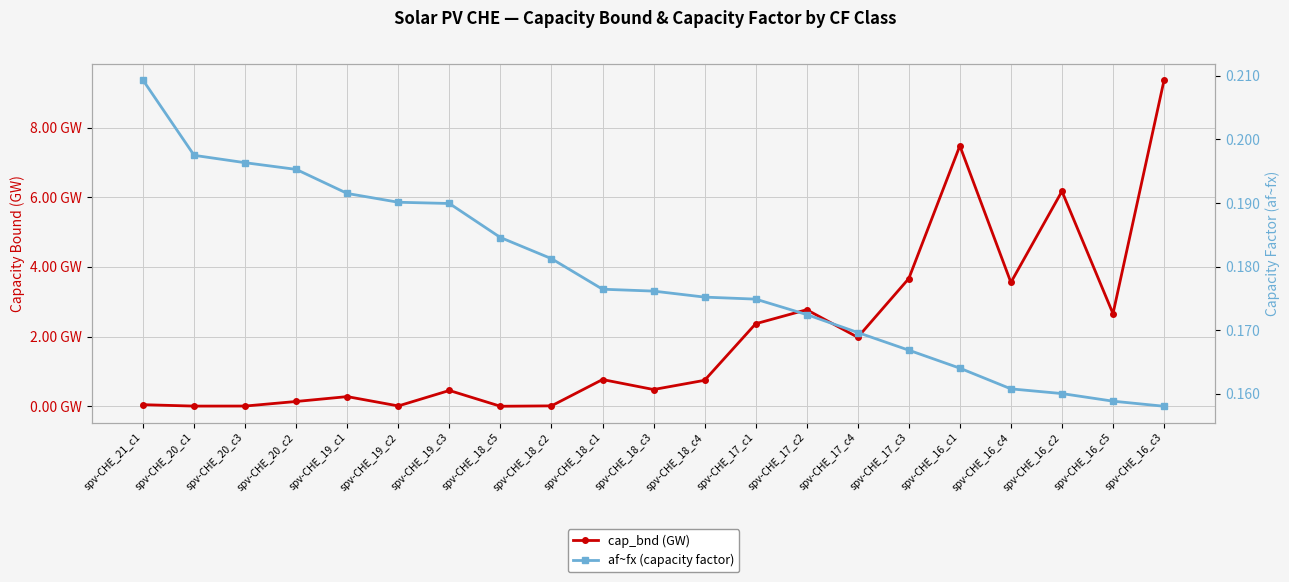

Reading right to left, transcribe all the data shown in this chart.

cap_bnd (GW): 9.4	2.7	6.2	3.6	7.5	3.7	2.0	2.8	2.4	0.7	0.5	0.8	0.0	0.0	0.5	0.0	0.3	0.1	0.0	0.0	0.0
af~fx (capacity factor): 0.2	0.2	0.2	0.2	0.2	0.2	0.2	0.2	0.2	0.2	0.2	0.2	0.2	0.2	0.2	0.2	0.2	0.2	0.2	0.2	0.2